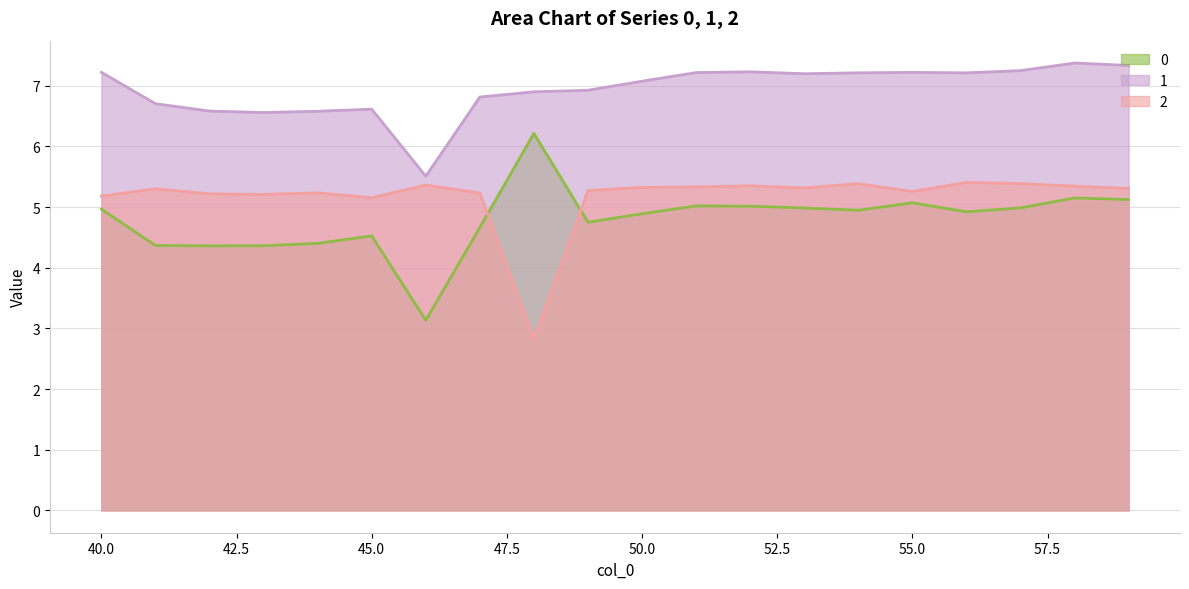

How many lines are shown in the chart?

3